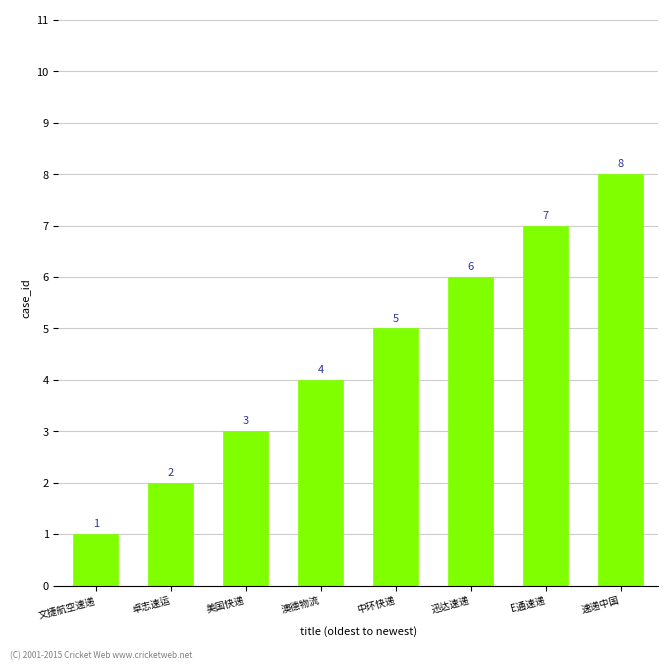

Which category has the lowest value across all series?

文捷航空速递